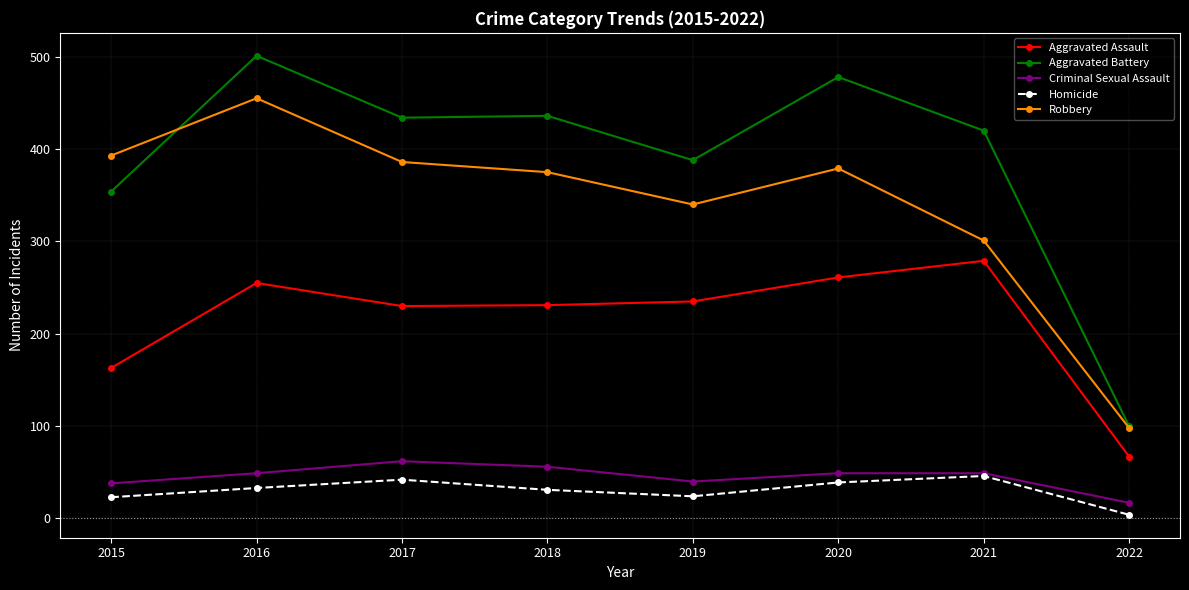

True or false: Aggravated Assault has more than 1 interior local peaks.

True